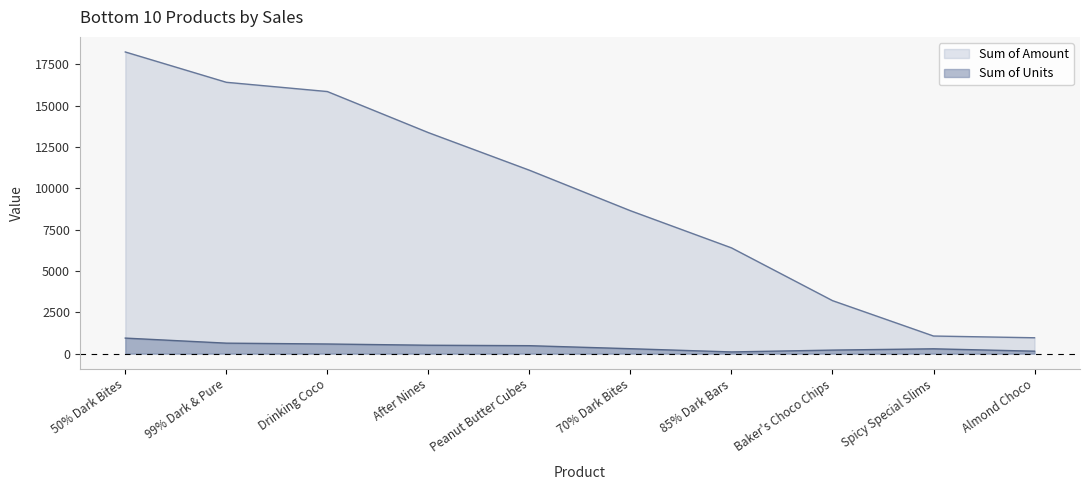

How many interior local peaks does the Sum of Units series have?

1